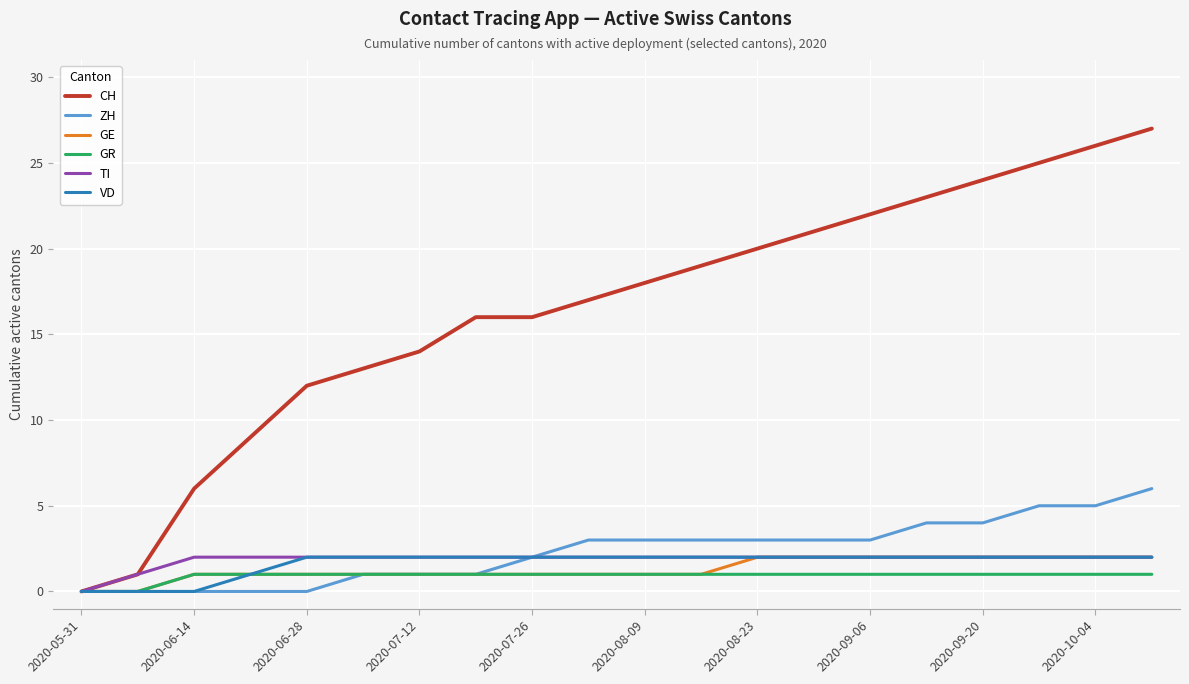

Which series has the largest range (max minus min)?

CH